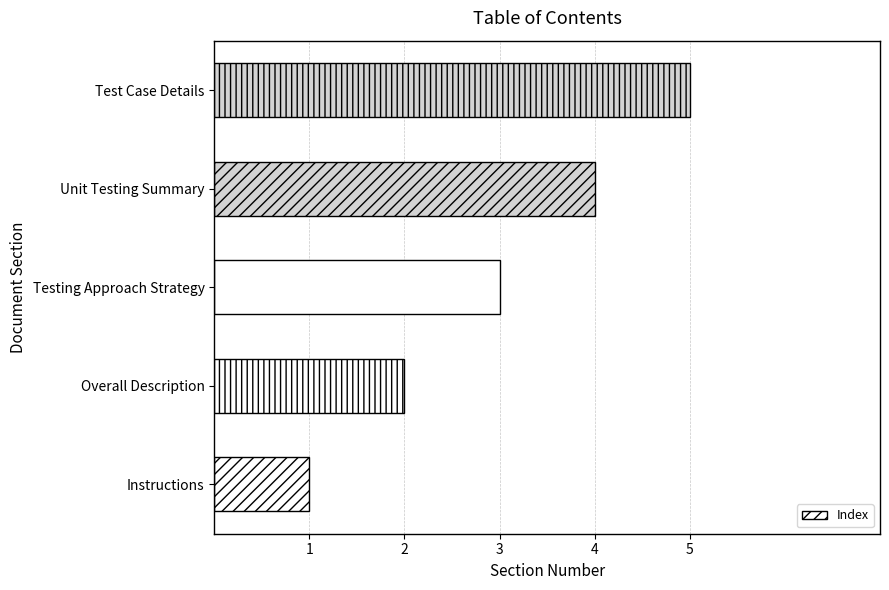

List the labels in order of value, smallest first.

Instructions, Overall Description, Testing Approach Strategy, Unit Testing Summary, Test Case Details